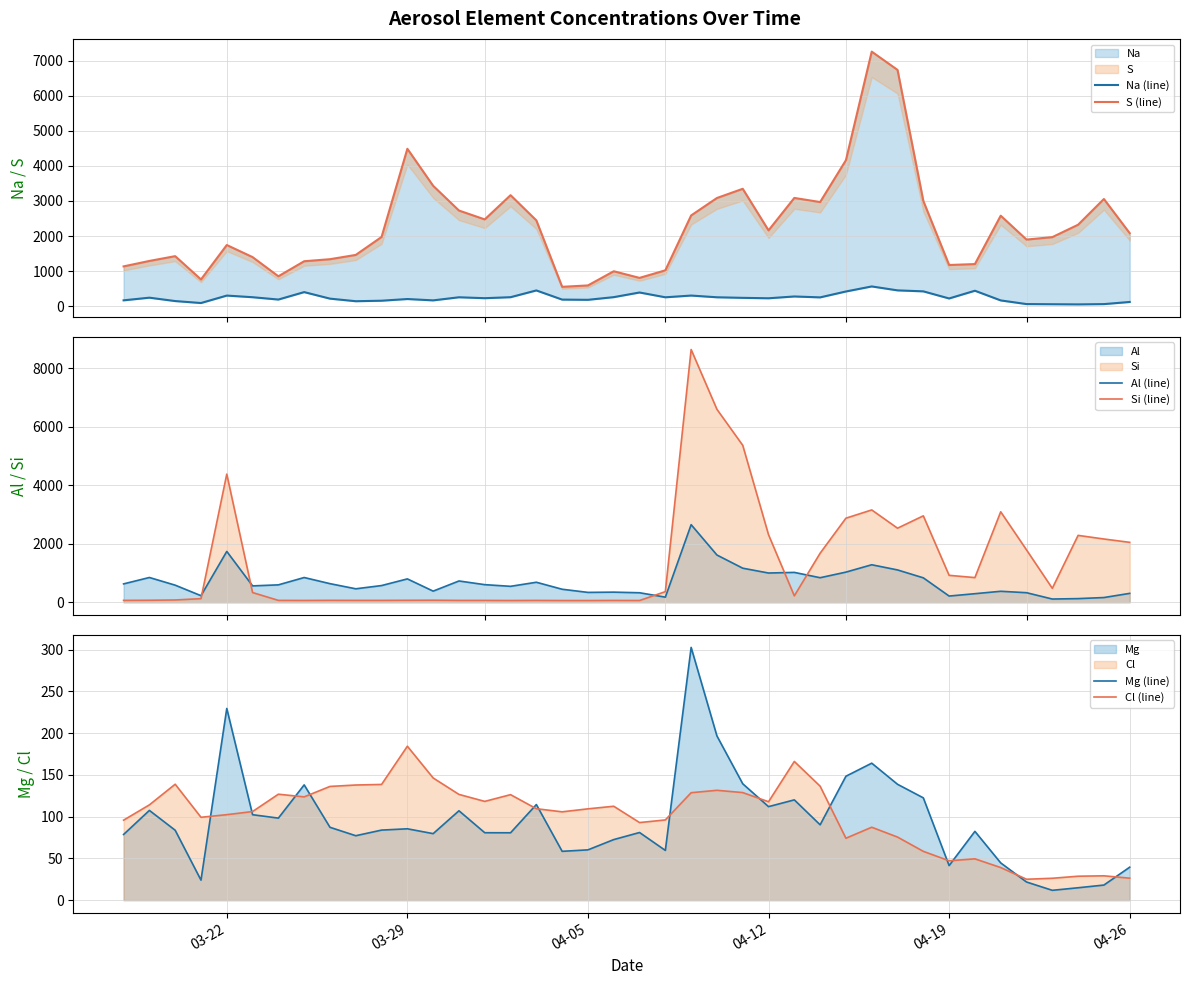

How many intersections are there between Cl (line) and Mg (line)?

13